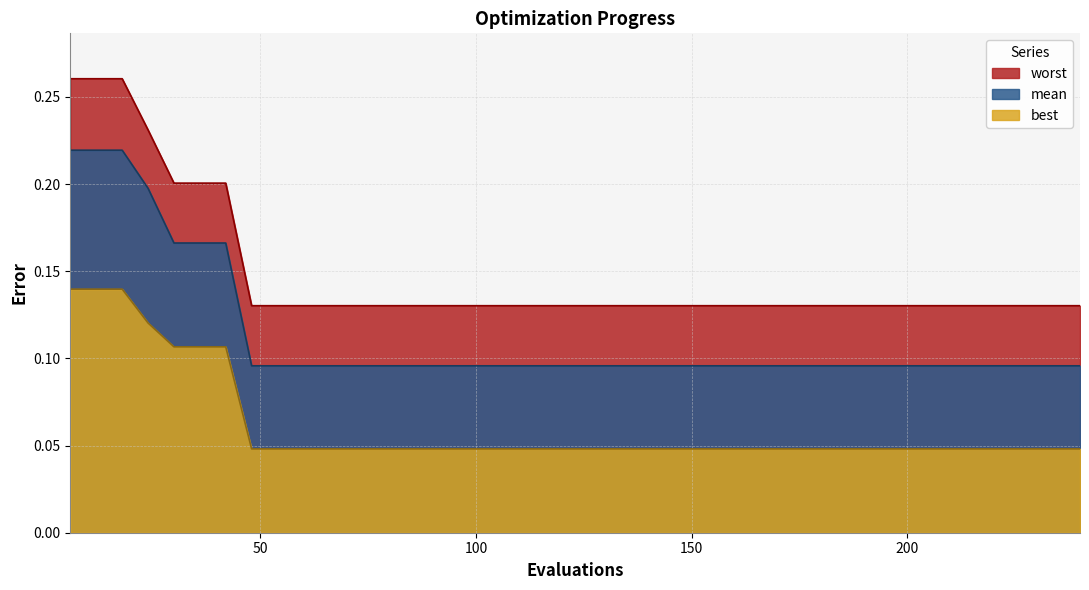

Count the mean values in the range 0 to 1.

40